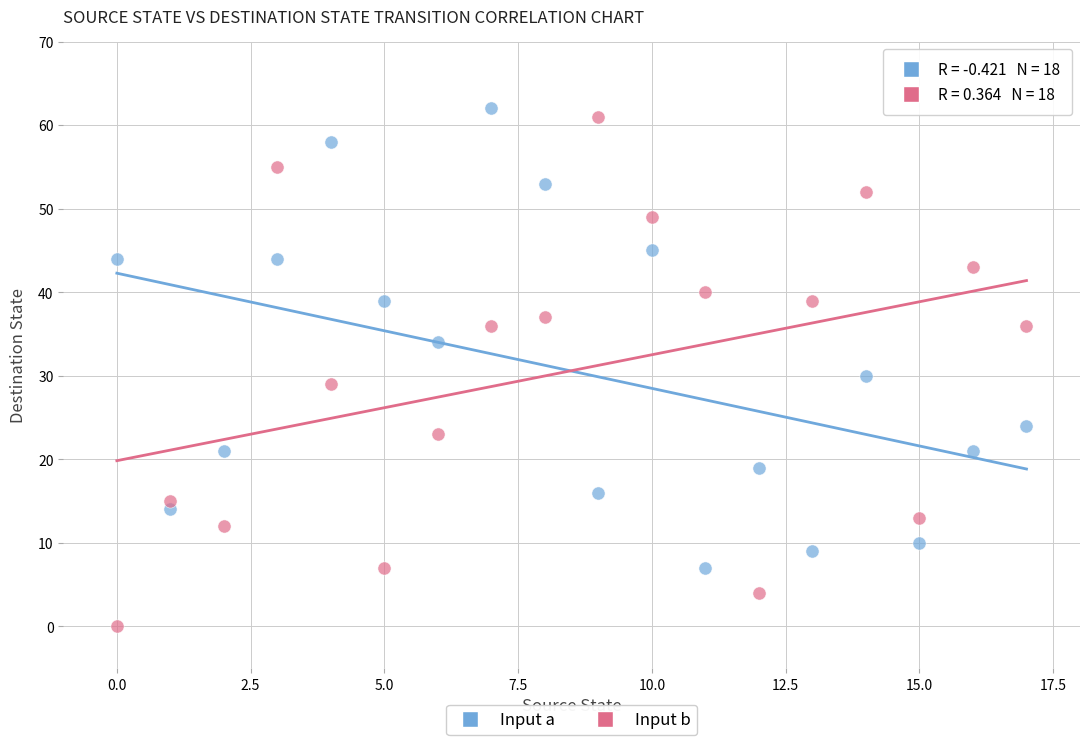

Across all data points, what is the range of Y values (max minus min)?

62